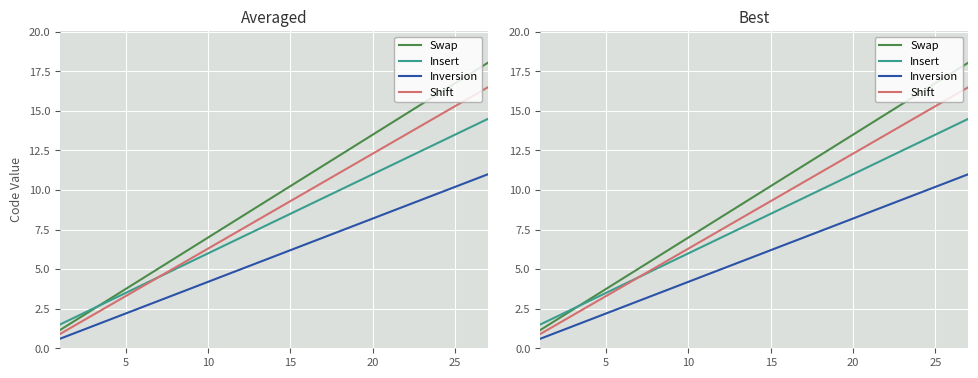

What is the minimum value for Inversion?

0.6